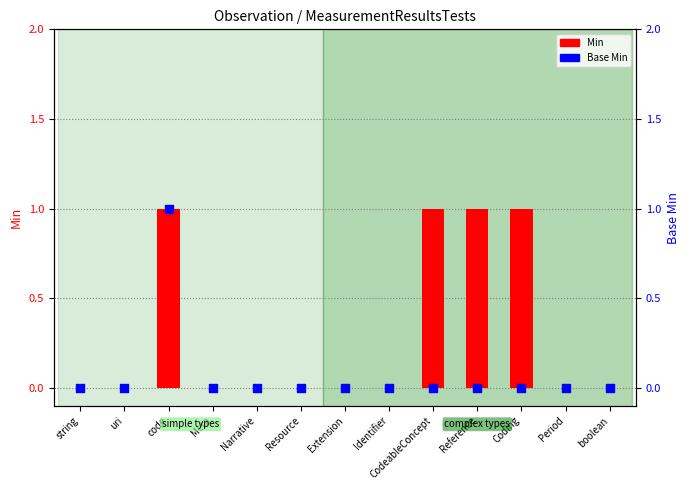

Which series has the largest Y range (max minus min)?

Min